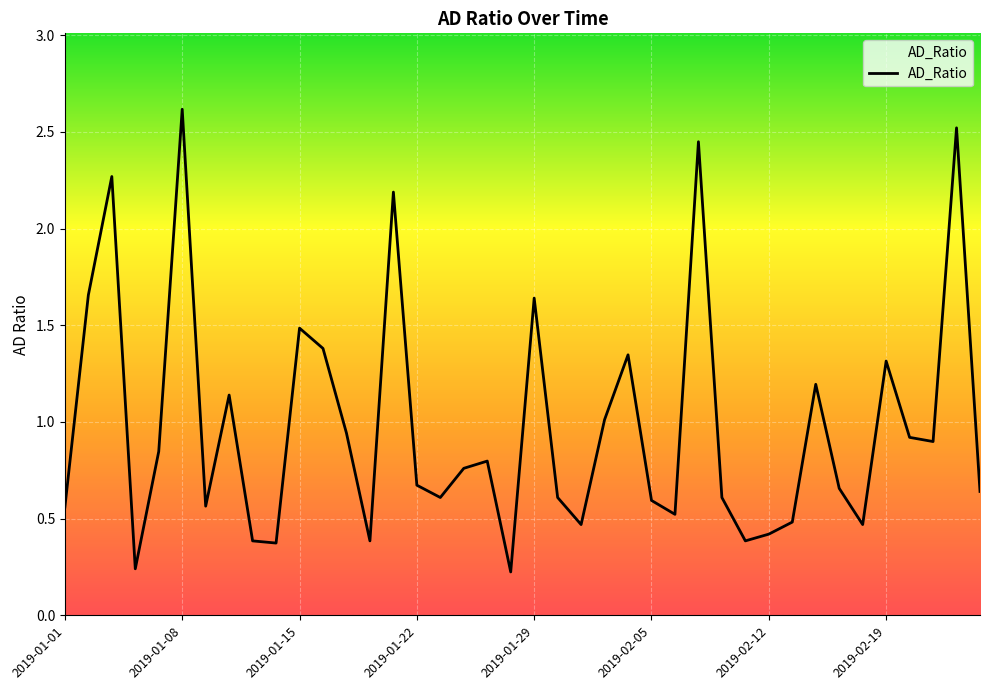

What is the greatest value displayed?

2.6